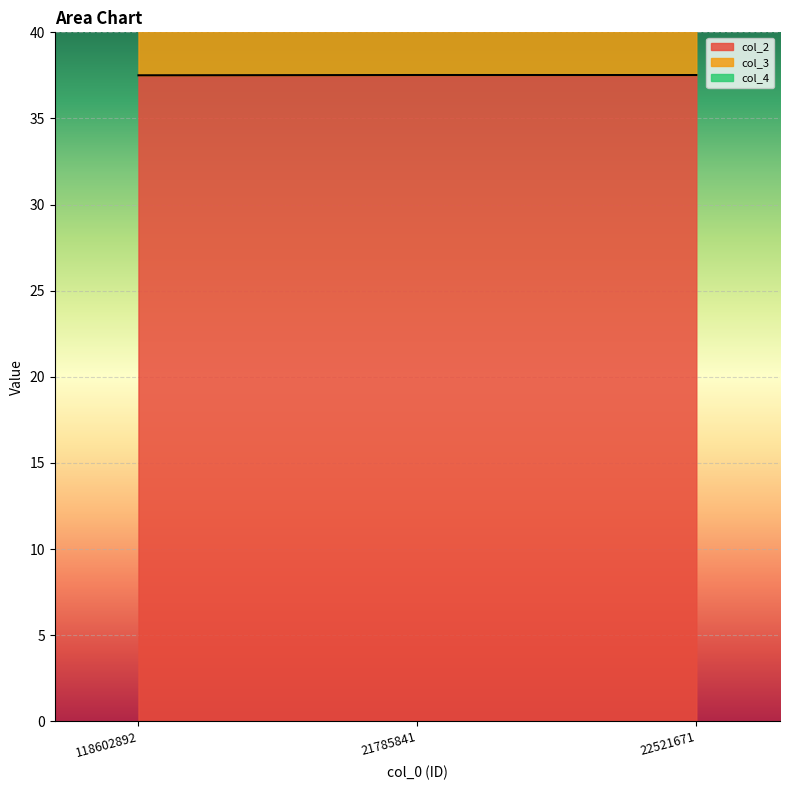

What is the total value across all series at 21785841?

88.5